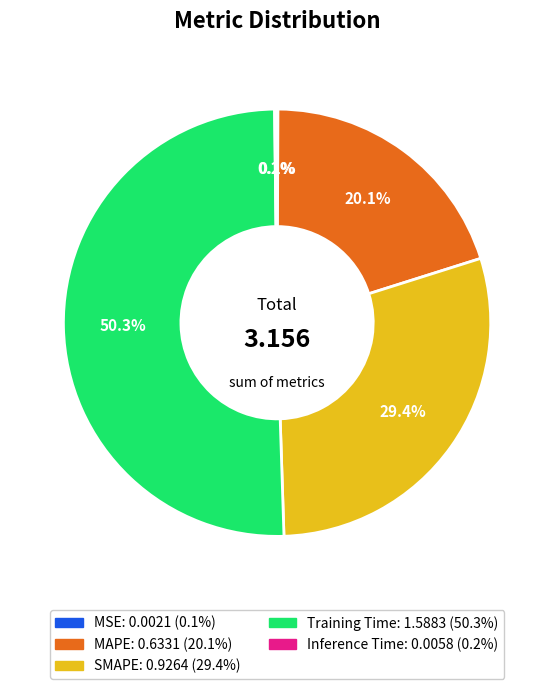

Which slice represents more than half of the pie?

Training Time